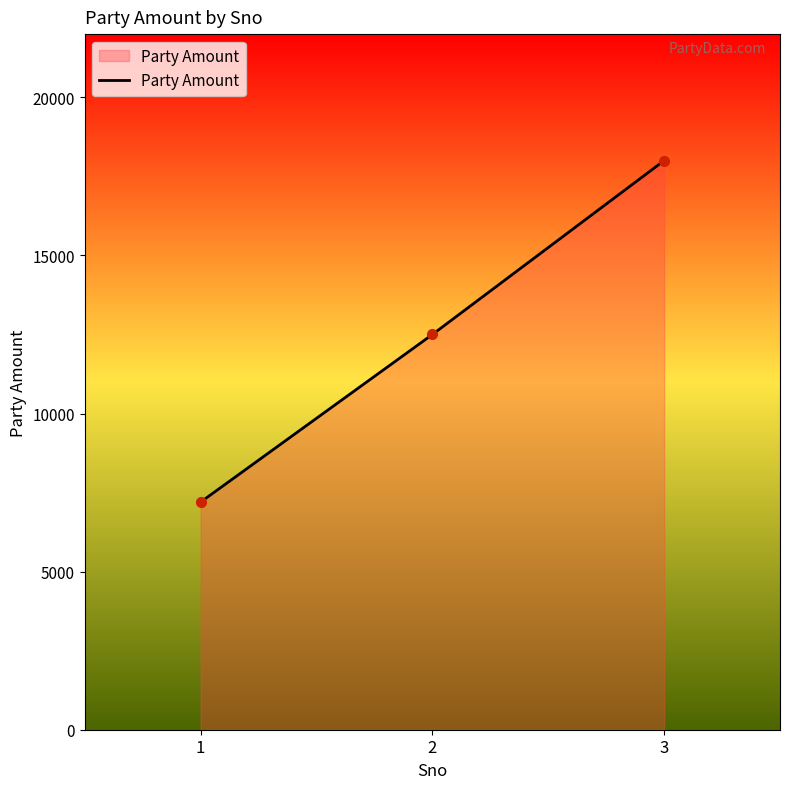

What is the change in value from 1 to 3?

+10800